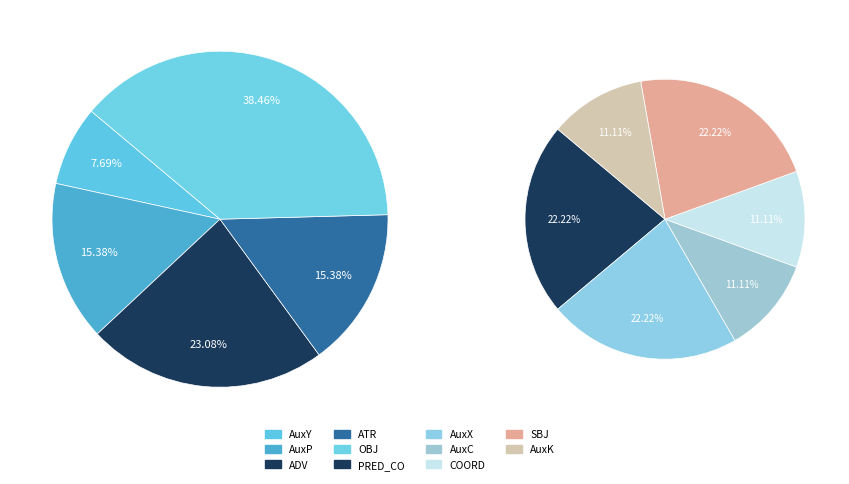

Is there any slice that represents more than half of the pie?

No